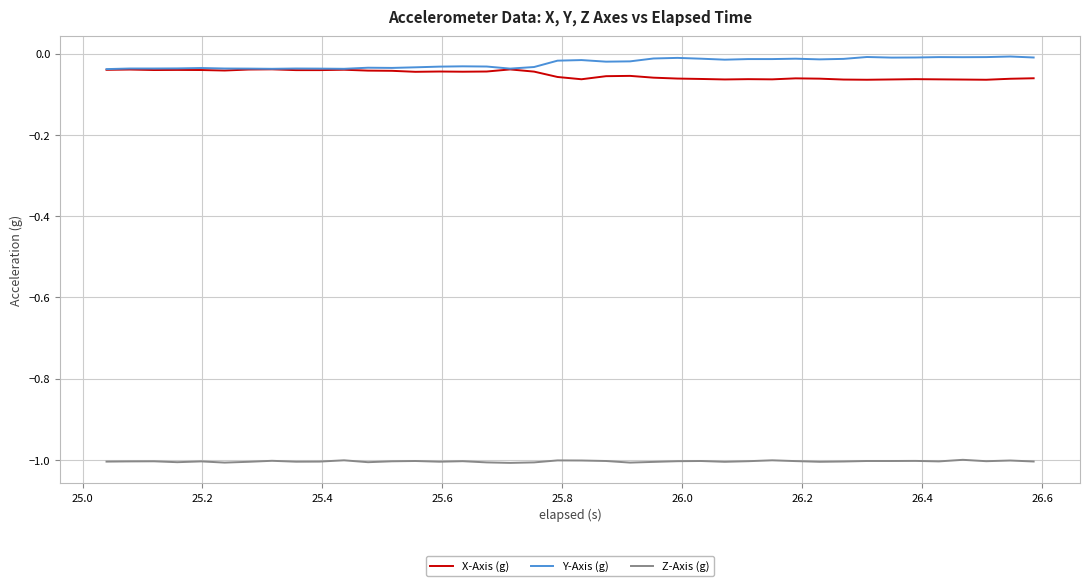

True or false: Z-Axis (g) and X-Axis (g) intersect in this chart.

False